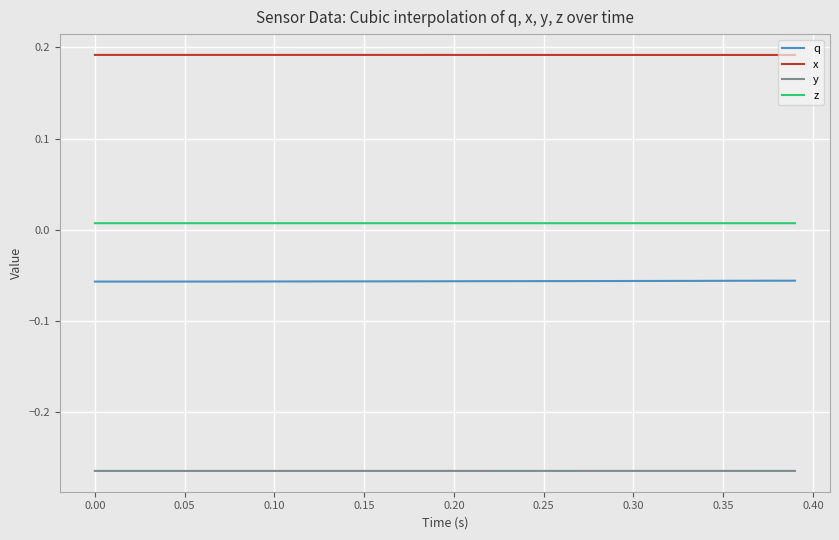

True or false: y and q intersect in this chart.

False